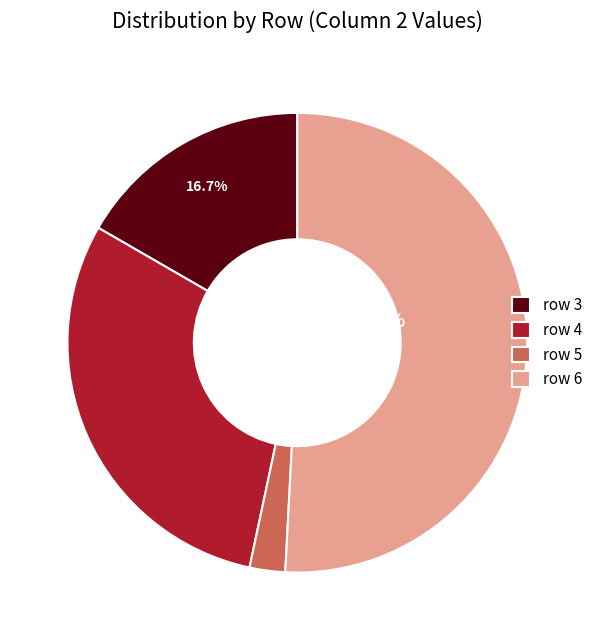

What is the smallest slice in the pie chart?

row 5